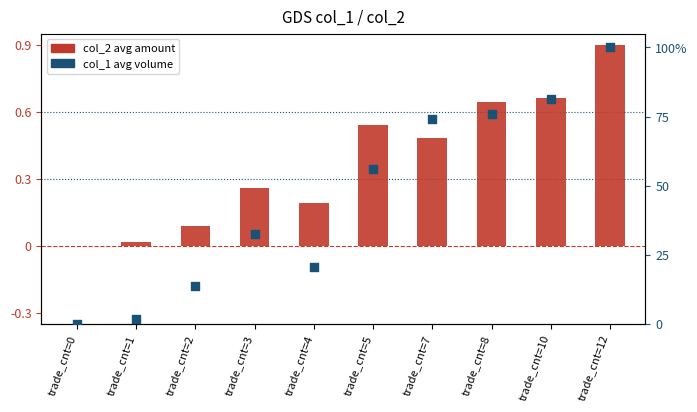

At how many categories does at least one series exceed 89?

1